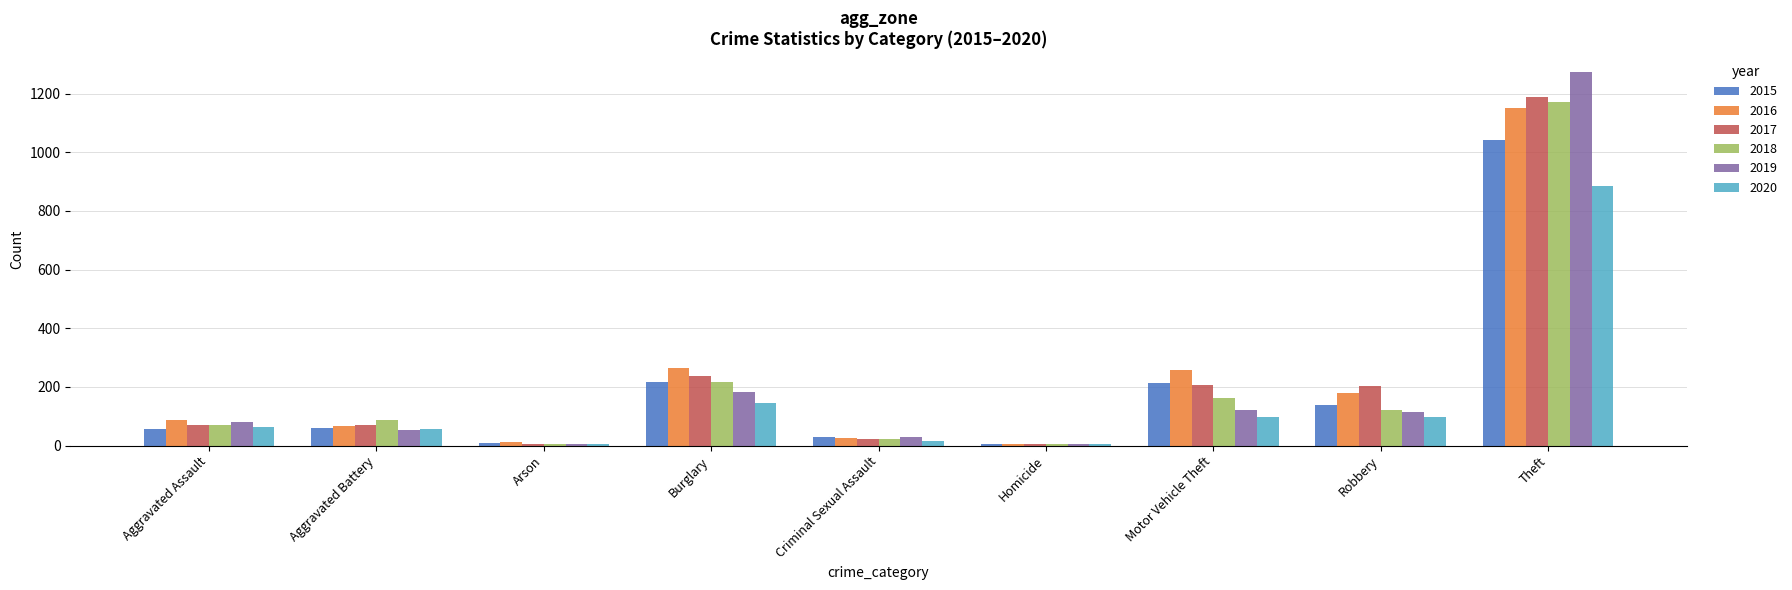

Does the chart contain stacked bars?

No